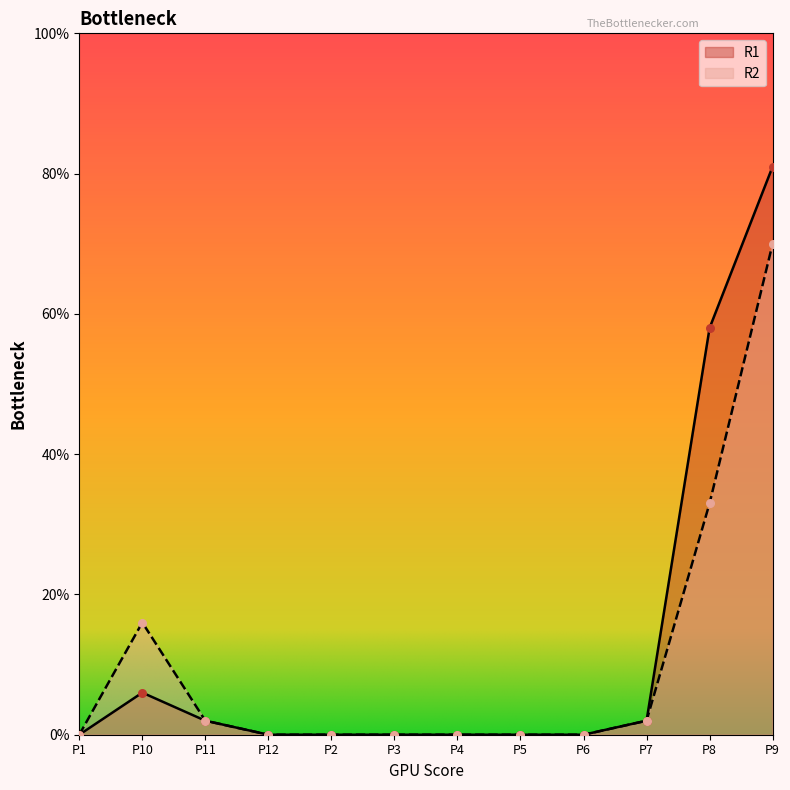

Which series has the largest Y range (max minus min)?

R1